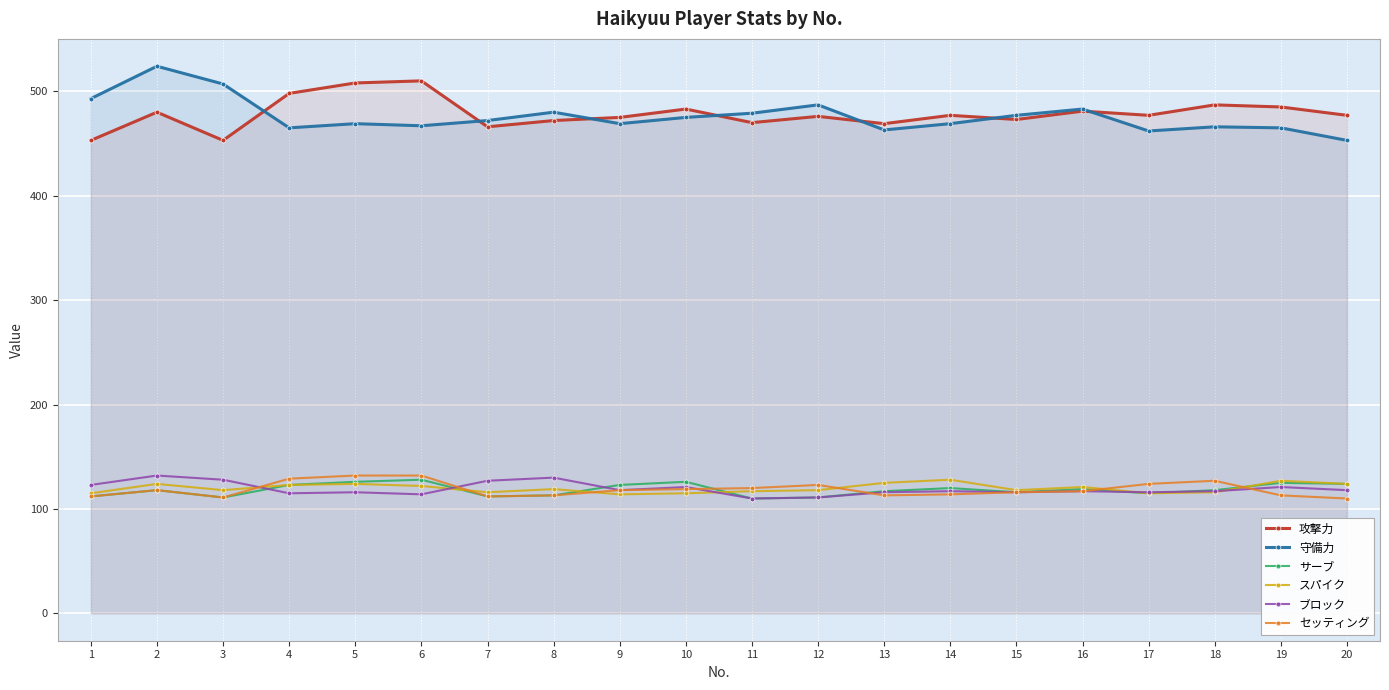

Where does the スパイク series first go above 119?

2